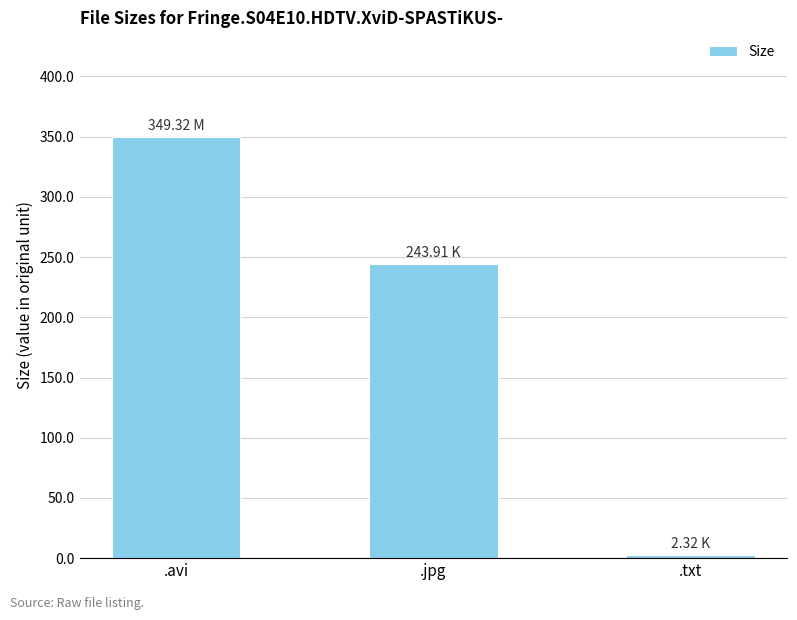

What is the sum of the values at .avi and .jpg?

593.2